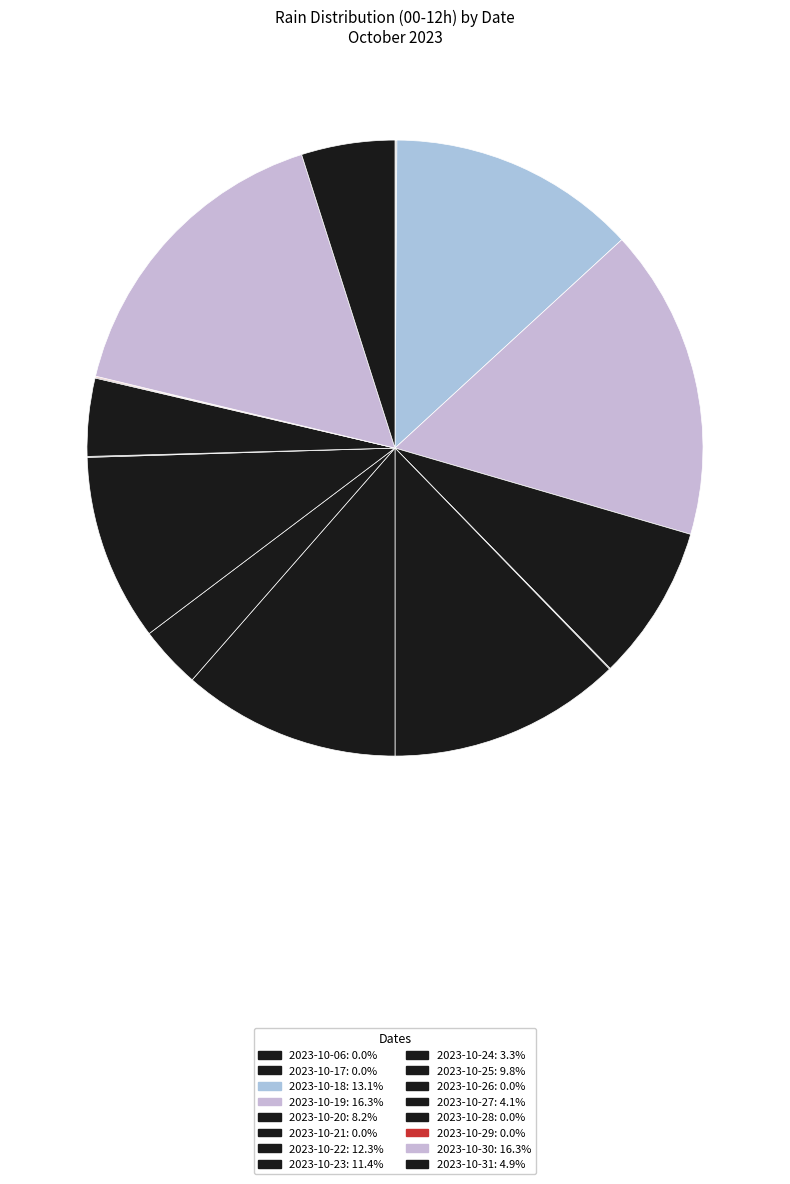

Which slice is the smallest?

2023-10-06